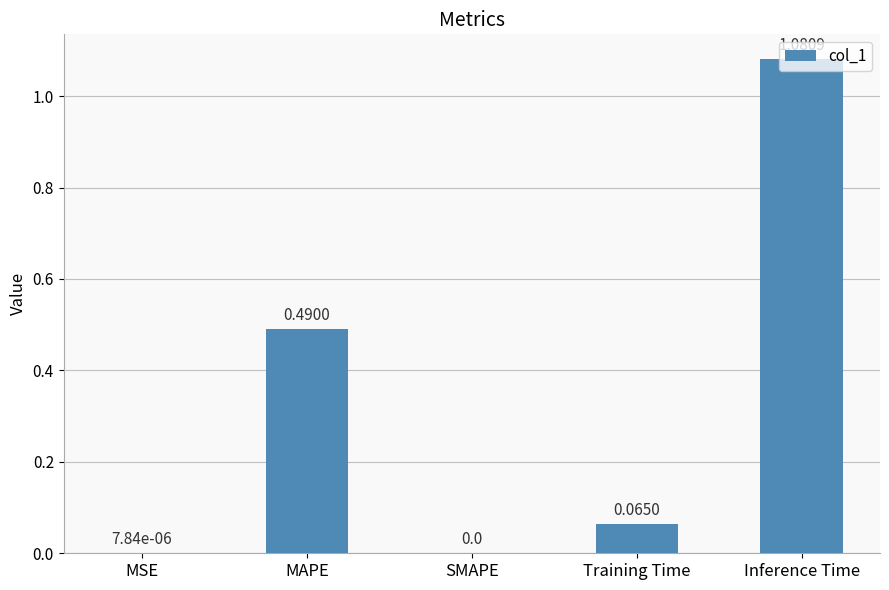

True or false: the data shows -0.6 at SMAPE.

False